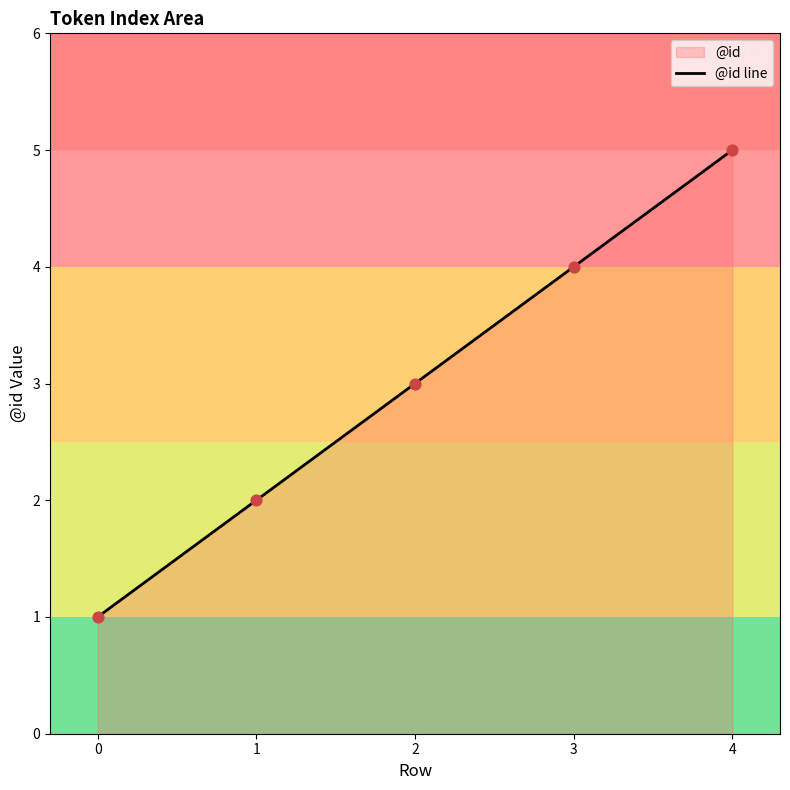

Which has a higher value, 0 or 3?

3